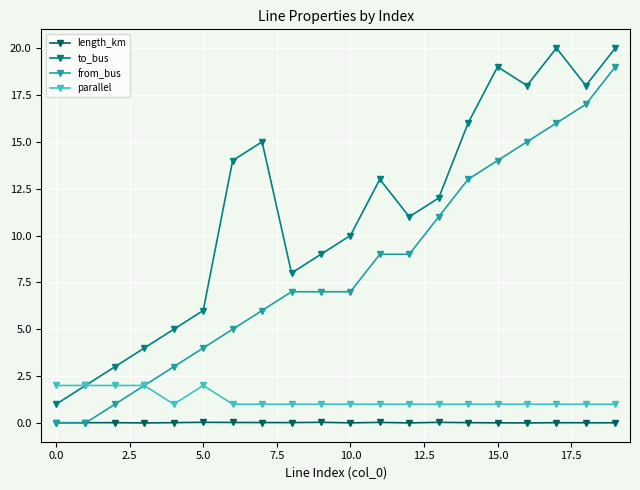

What is the highest value of the from_bus series?

19.0